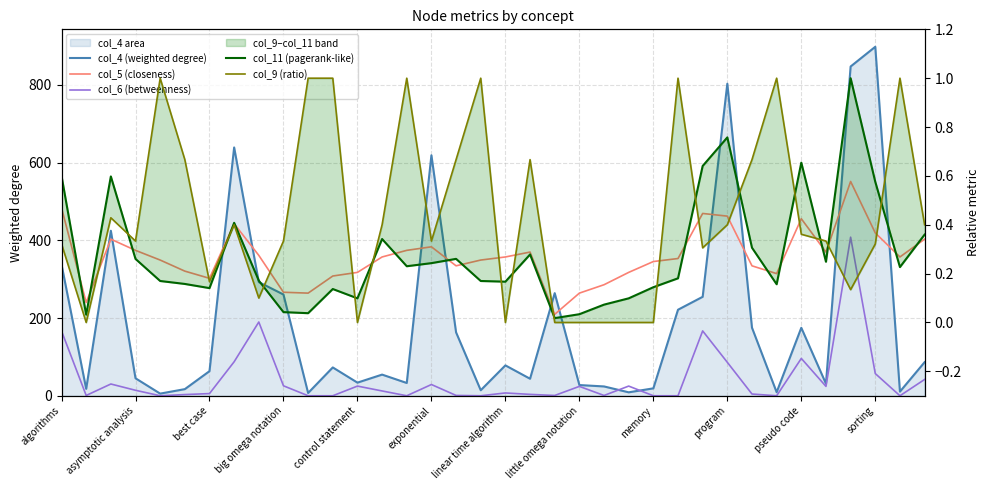

What is the sum of the col_4 (weighted degree) values at 27 and 29?

811.9